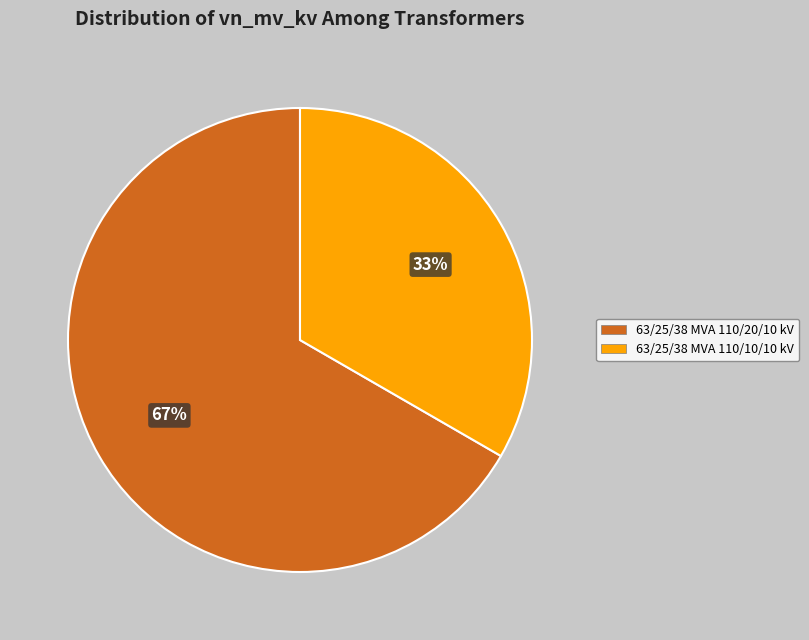

To the nearest percent, what is the average slice percentage?

50%